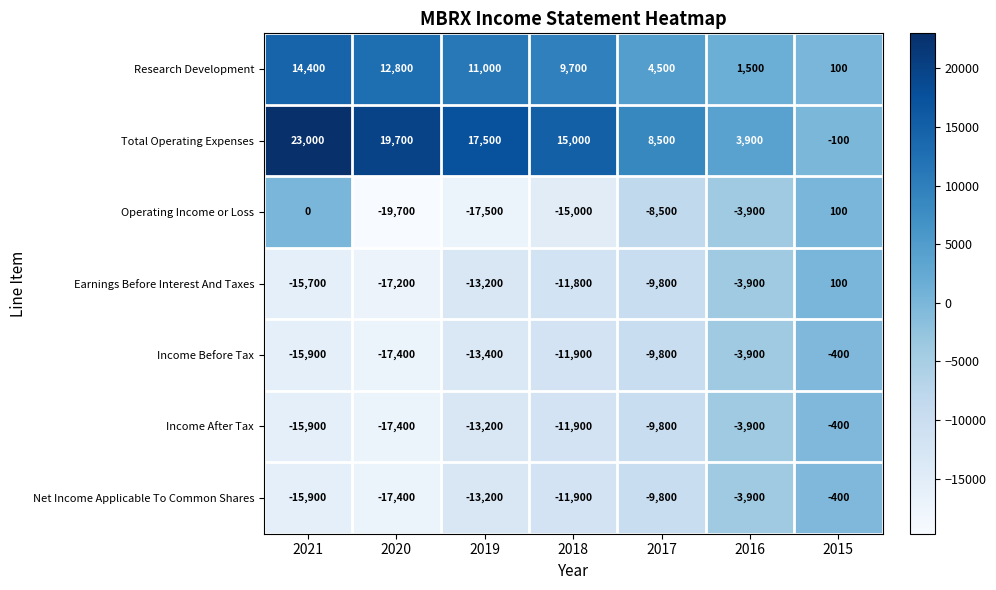

Which series has the largest total across all categories?

Total Operating Expenses